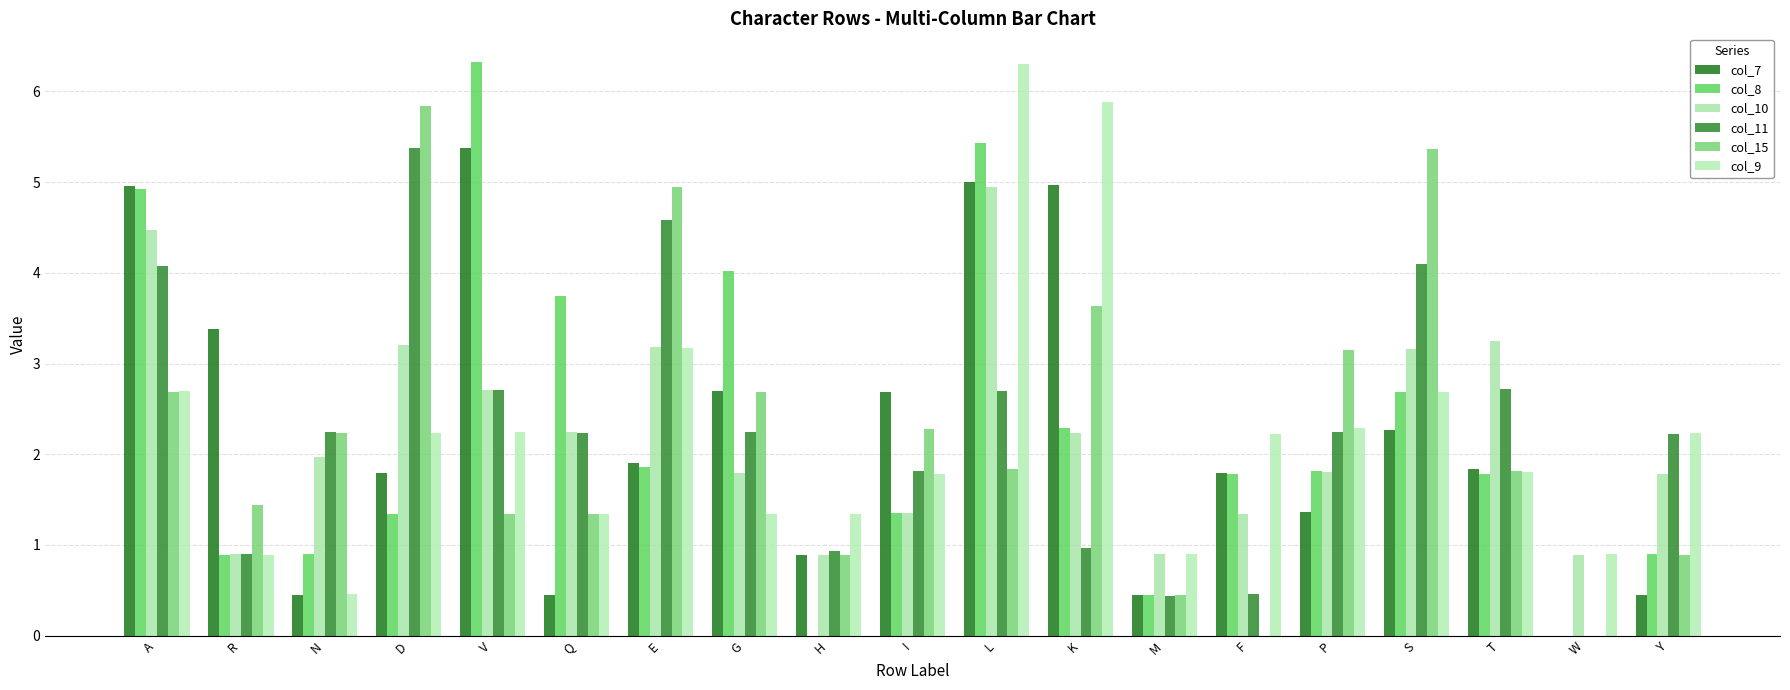

What is the value of the col_9 bar at the 17th from the left?

1.8